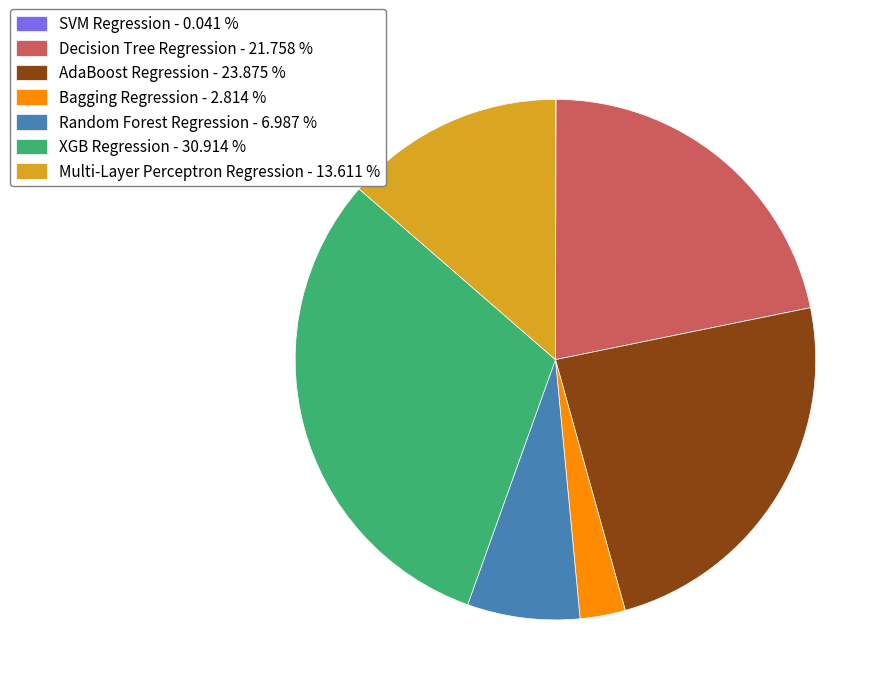

Is there a majority slice in this chart?

No